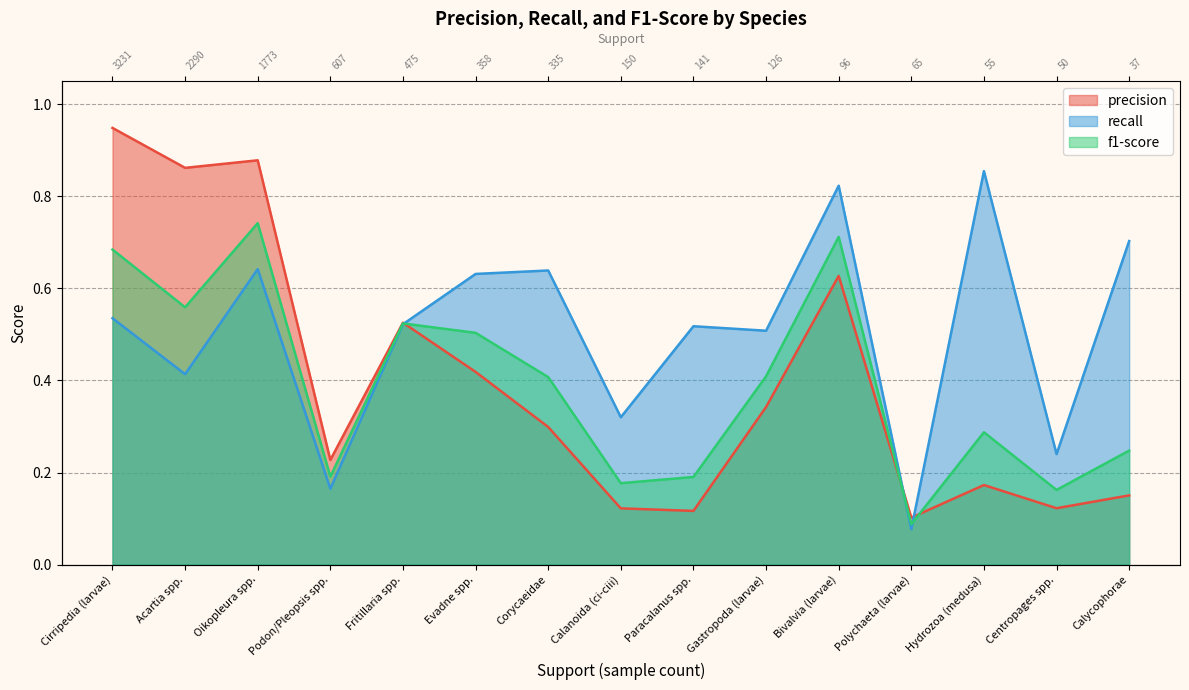

True or false: precision has a value of 1.5 at Acartia spp..

False